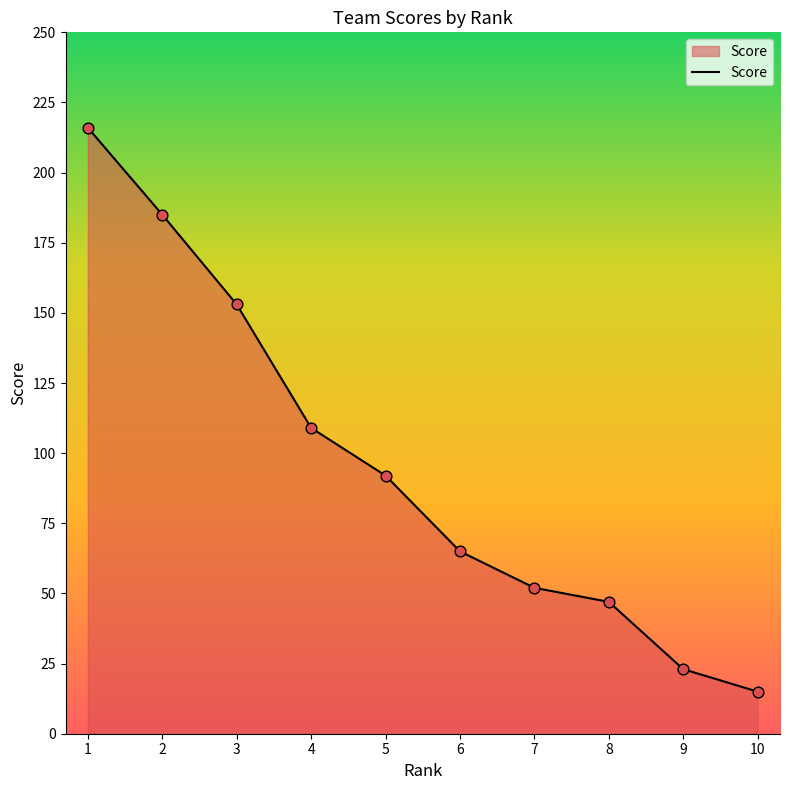

What is the change in value from 2 to 9?

-162